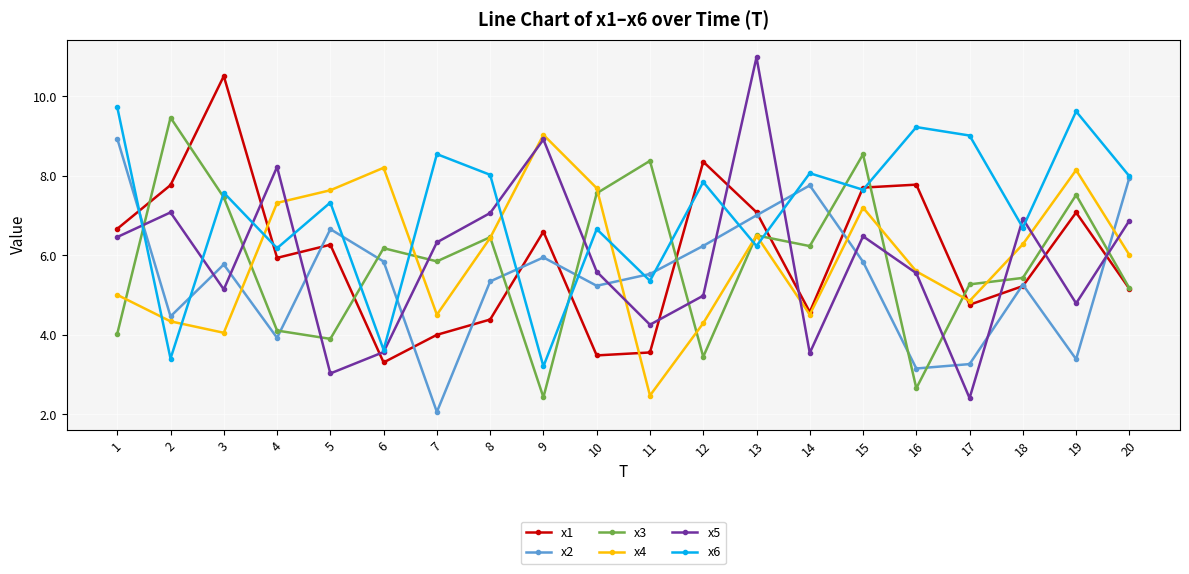

What are all the series names shown in the legend?

x1, x2, x3, x4, x5, x6